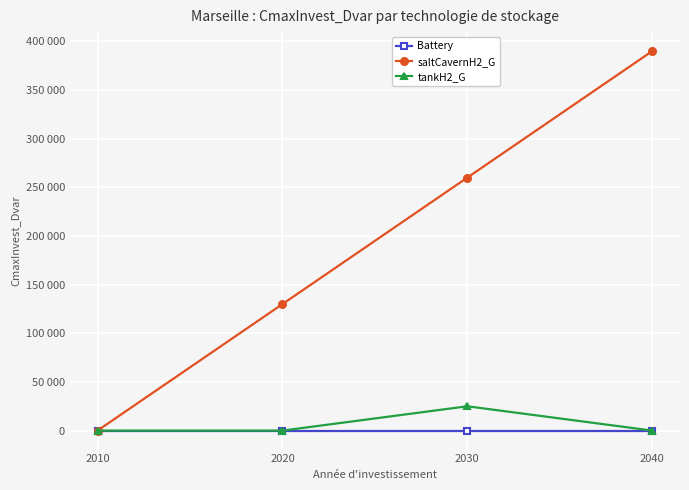

Which series has the widest spread of values?

saltCavernH2_G